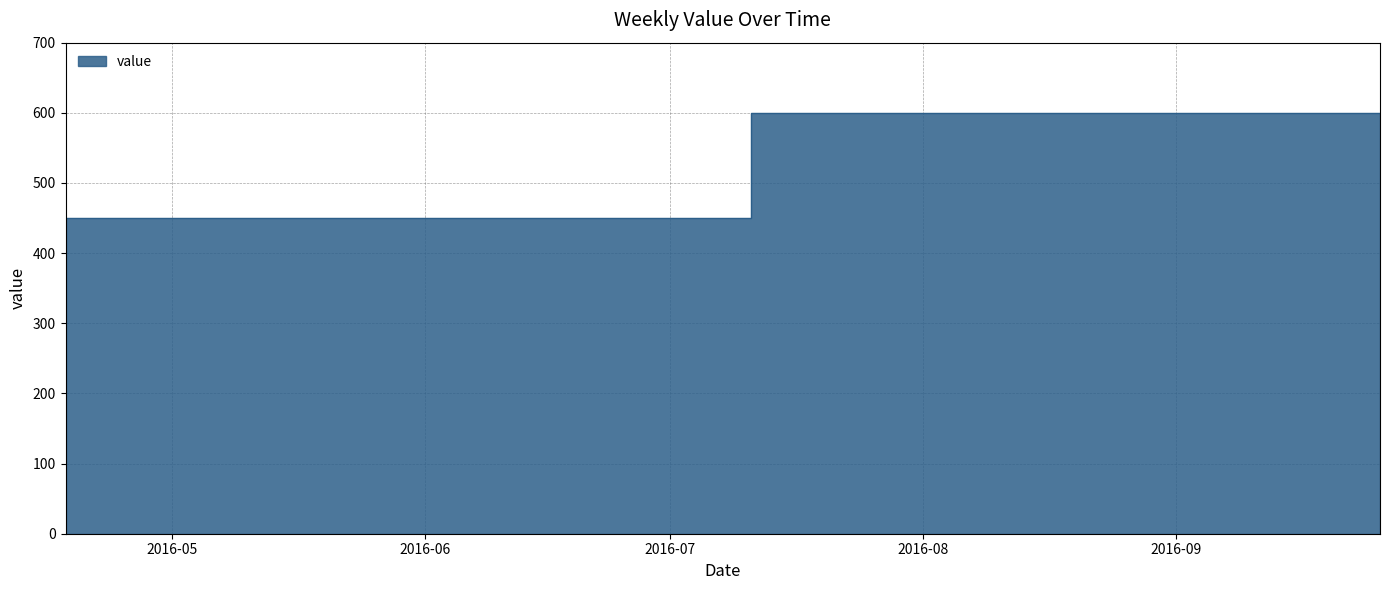

How many data points does each series have?

24